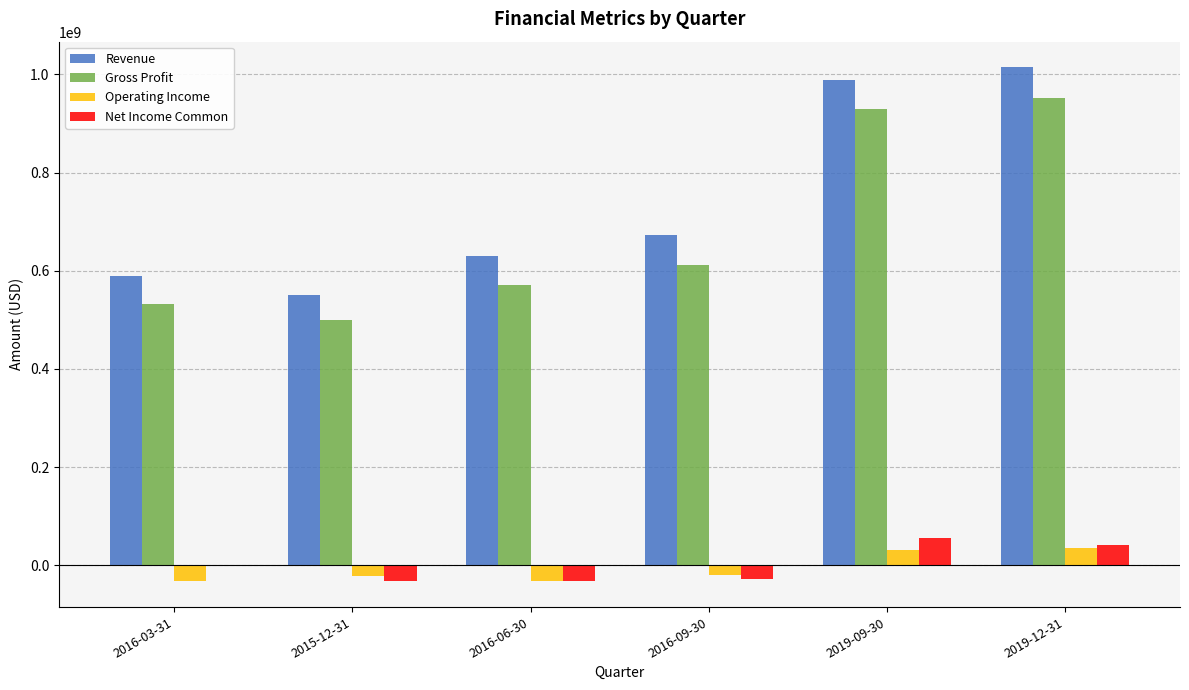

Are the bars horizontal?

No